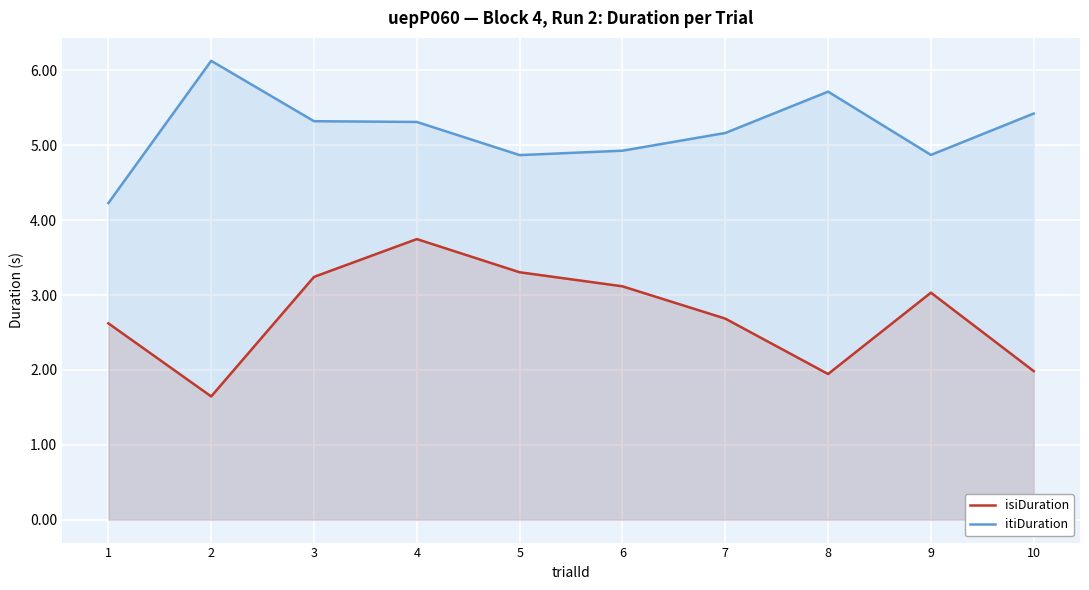

At how many categories does at least one series exceed 4?

10